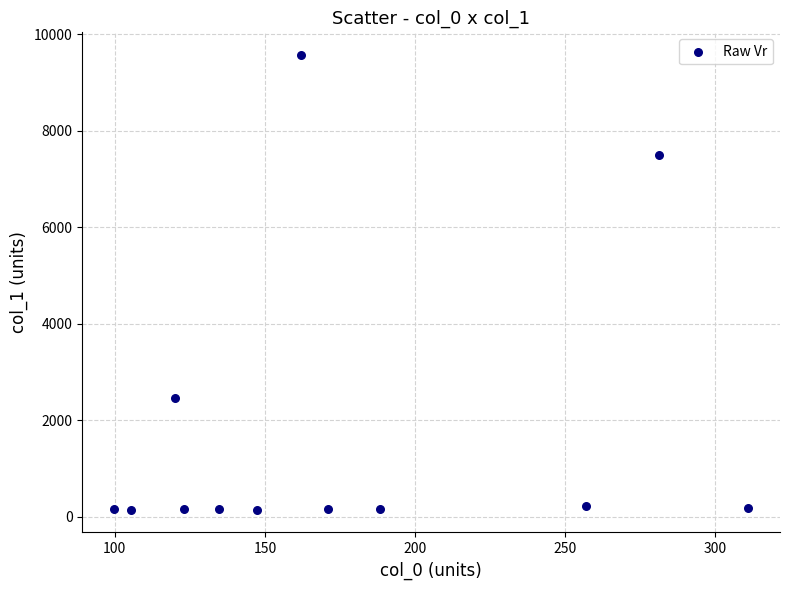

What is the average X value?

175.1